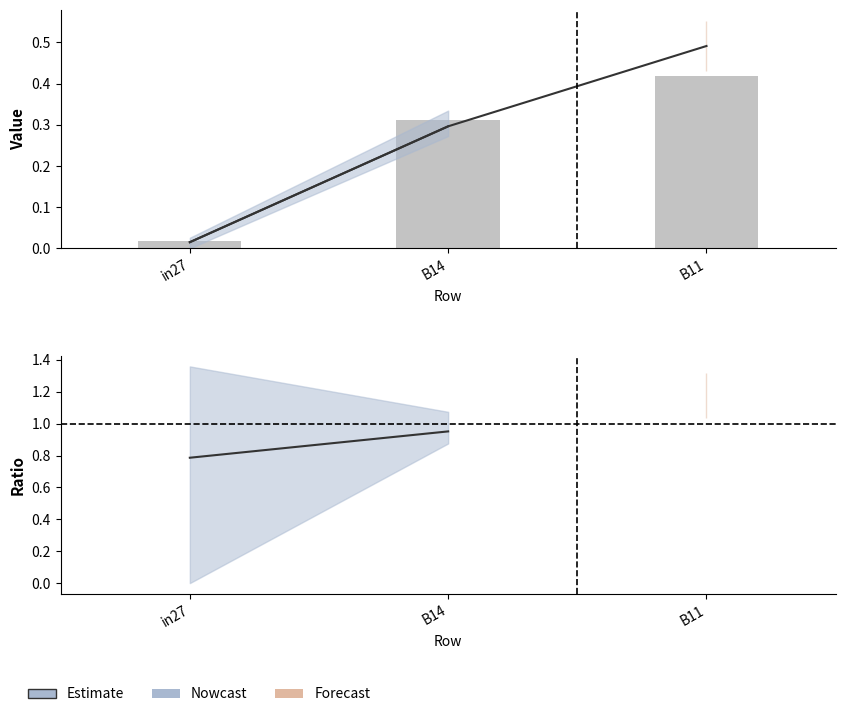

At which label is Estimate closest to 0?

in27